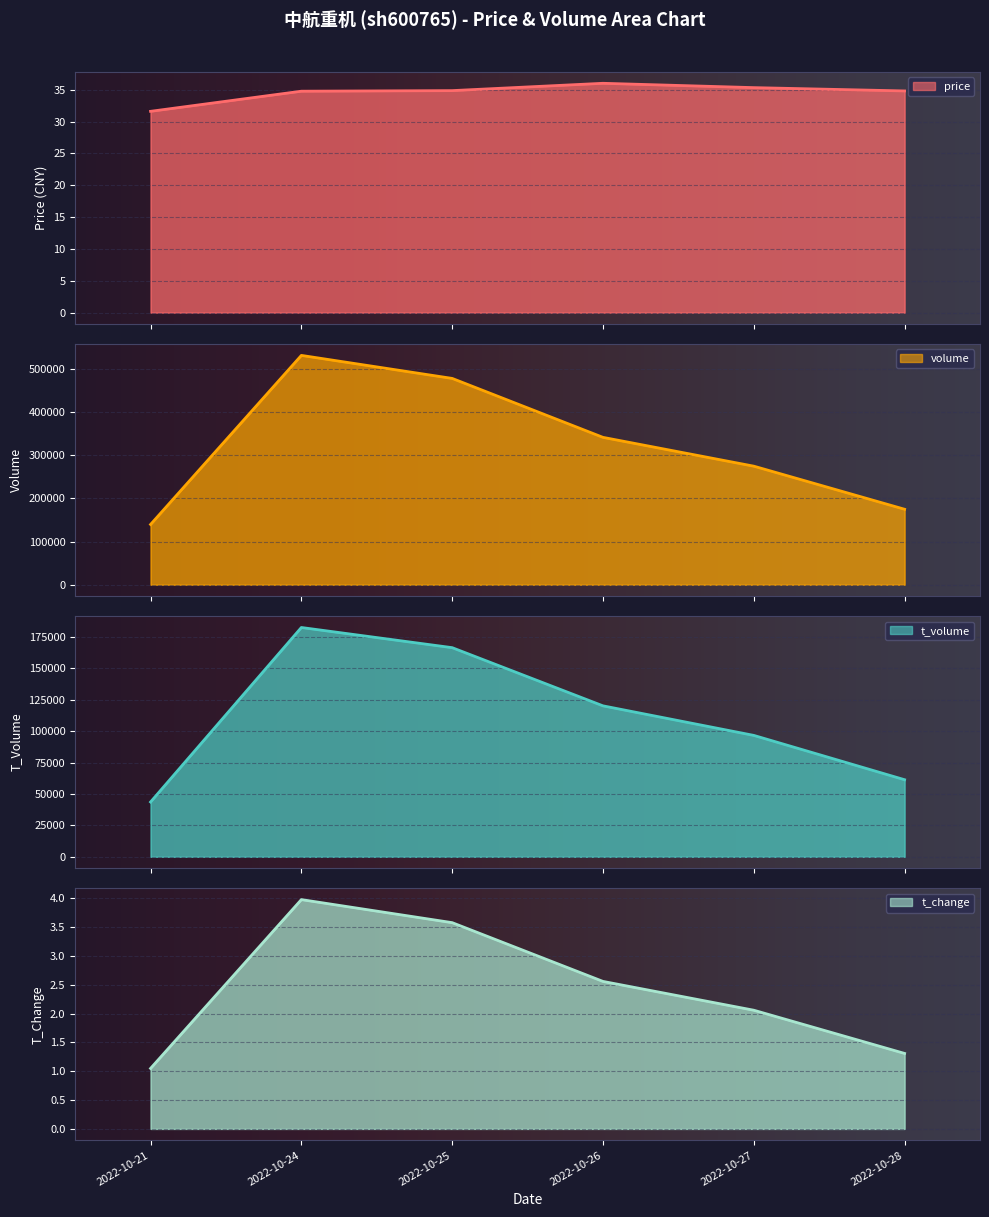

How many lines are shown in the chart?

4